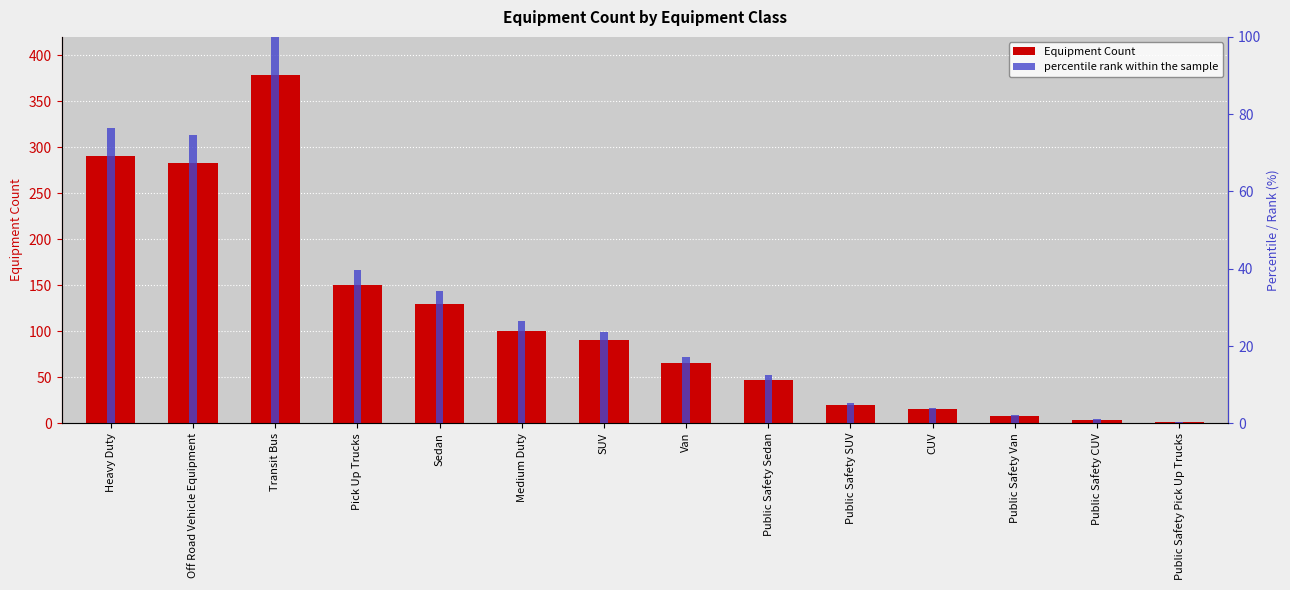

Reading left to right, transcribe all the data shown in this chart.

Equipment Count: Heavy Duty=290.0	Off Road Vehicle Equipment=283.0	Transit Bus=379.0	Pick Up Trucks=150.0	Sedan=130.0	Medium Duty=100.0	SUV=90.0	Van=65.0	Public Safety Sedan=47.0	Public Safety SUV=20.0	CUV=15.0	Public Safety Van=8.0	Public Safety CUV=4.0	Public Safety Pick Up Trucks=1.0
percentile rank within the sample: Heavy Duty=76.5	Off Road Vehicle Equipment=74.7	Transit Bus=100.0	Pick Up Trucks=39.6	Sedan=34.3	Medium Duty=26.4	SUV=23.7	Van=17.2	Public Safety Sedan=12.4	Public Safety SUV=5.3	CUV=4.0	Public Safety Van=2.1	Public Safety CUV=1.1	Public Safety Pick Up Trucks=0.3